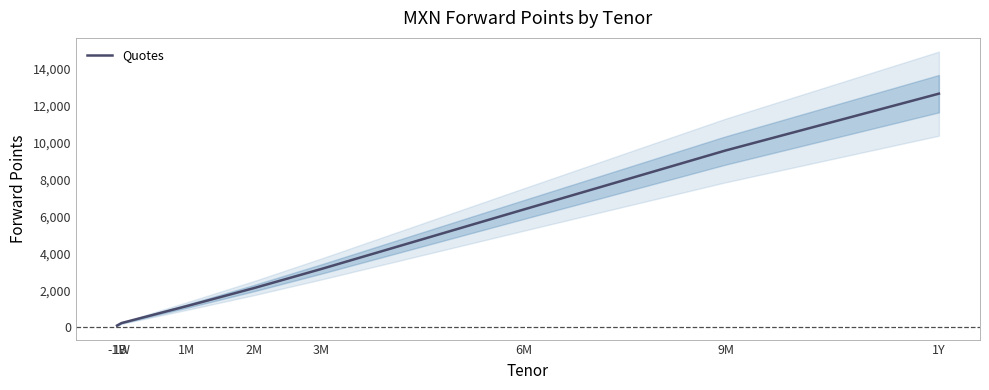

Reading left to right, what are all the values shown in this chart?

-1B=94.5	1W=229.5	1M=1144.0	2M=2119.0	3M=3152.5	6M=6361.5	9M=9555.0	1Y=12626.0